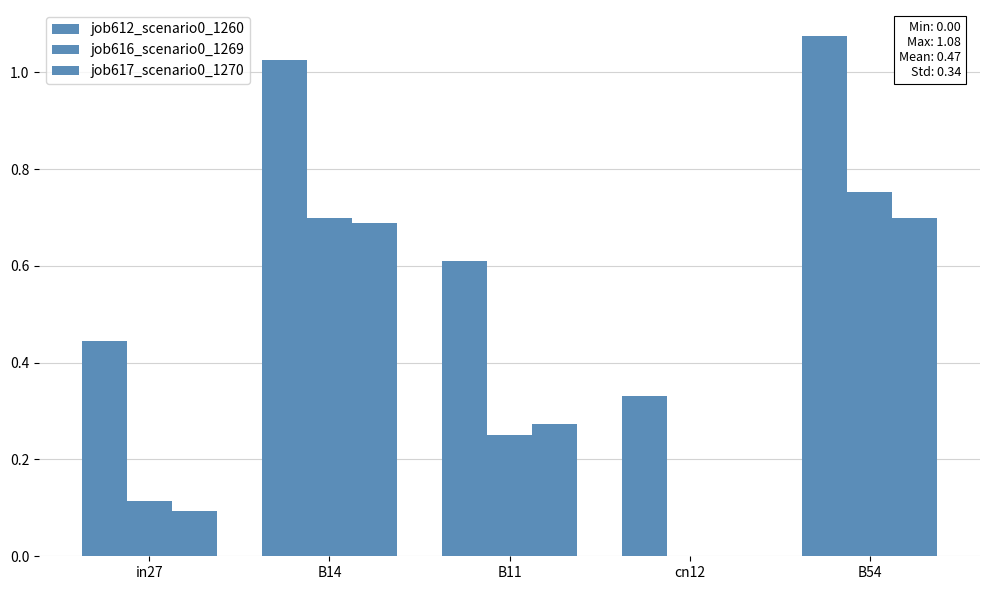

What is the sum of all job612_scenario0_1260 values?

3.5